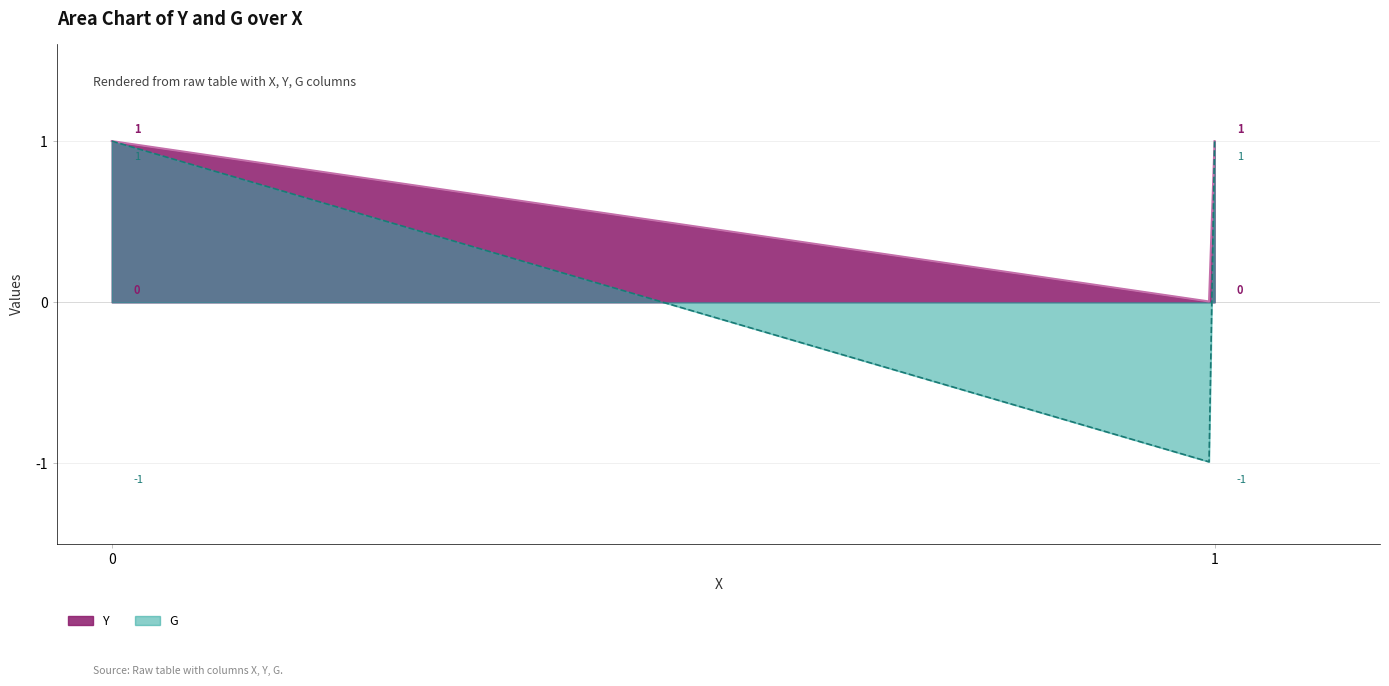

Is the value of Y at (1,1) greater than the value of G at (1,1)?

Yes